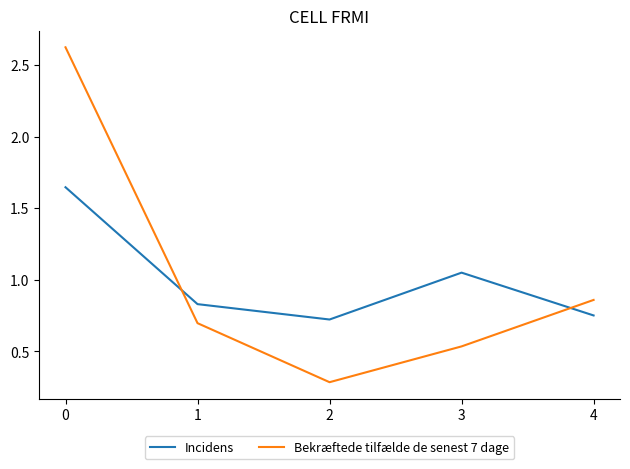

What value does the Bekræftede tilfælde de senest 7 dage series have at 0?

2.6